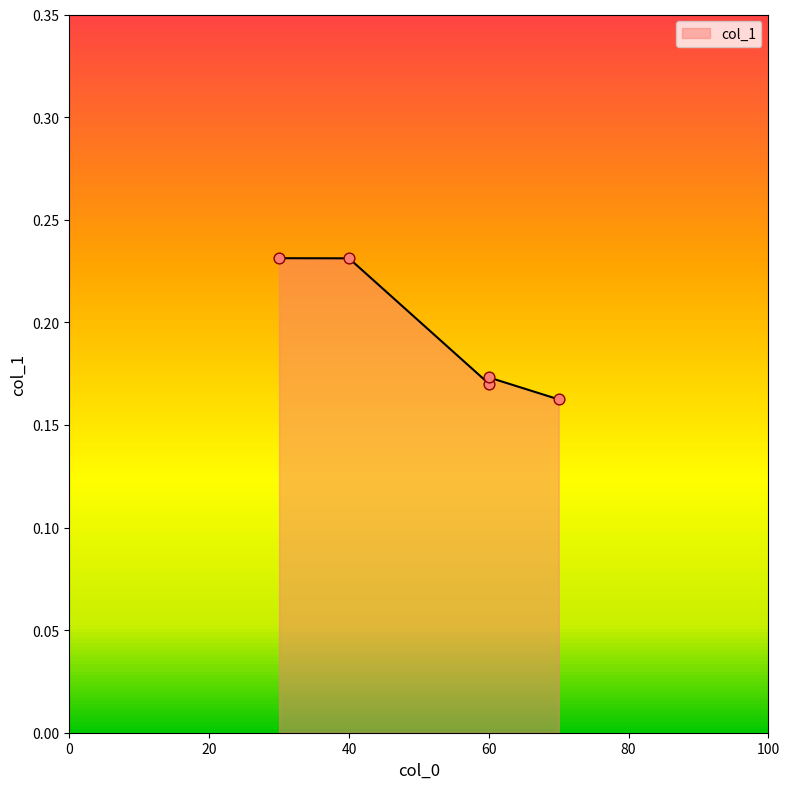

Between 60 and 70, which is larger?

60